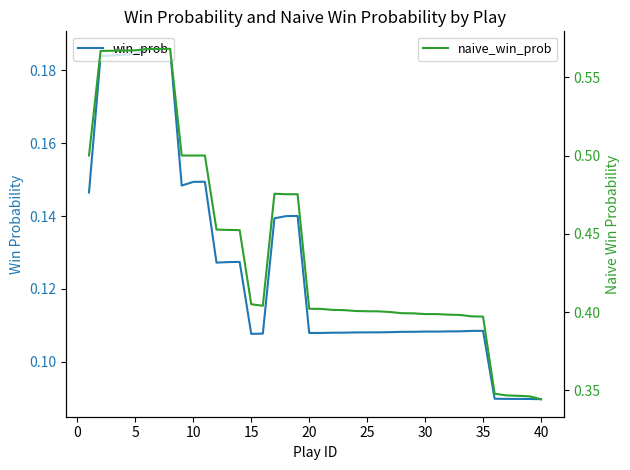

True or false: win_prob and naive_win_prob intersect in this chart.

False